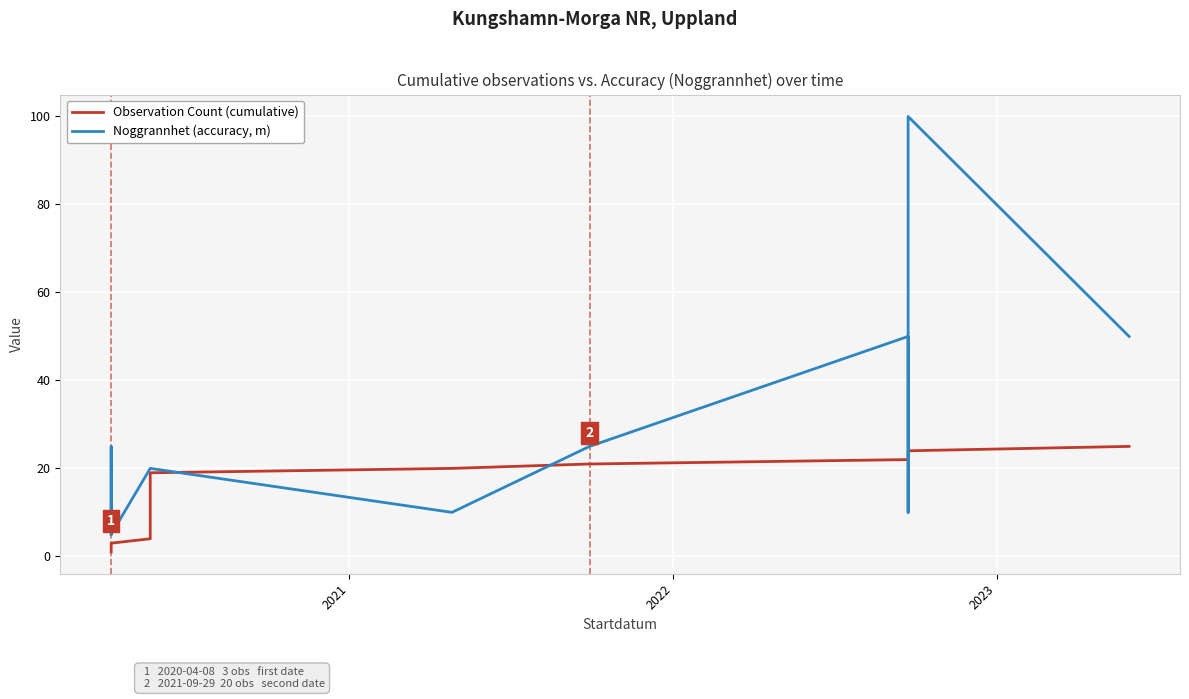

What is the minimum value for Observation Count (cumulative)?

1